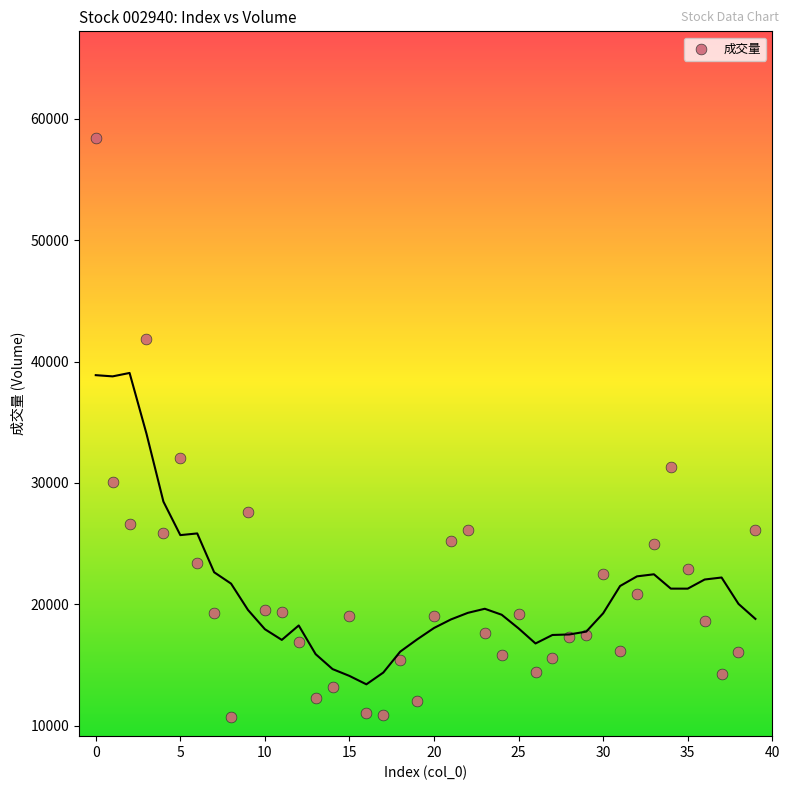

What is the range of Y values (max minus min)?

47676